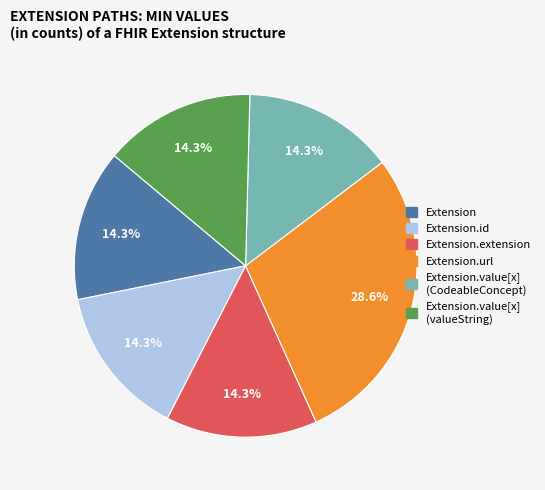

Is there any slice that represents more than half of the pie?

No